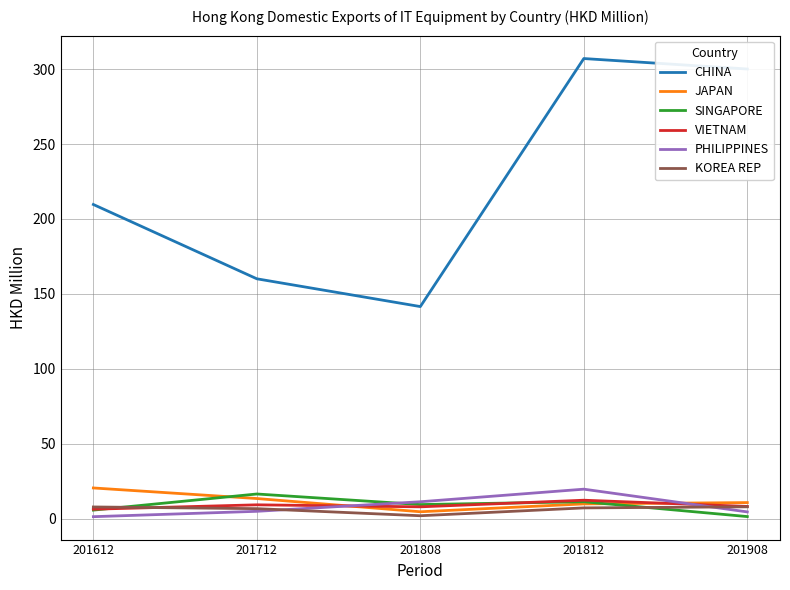

Which series has the largest total across all categories?

CHINA